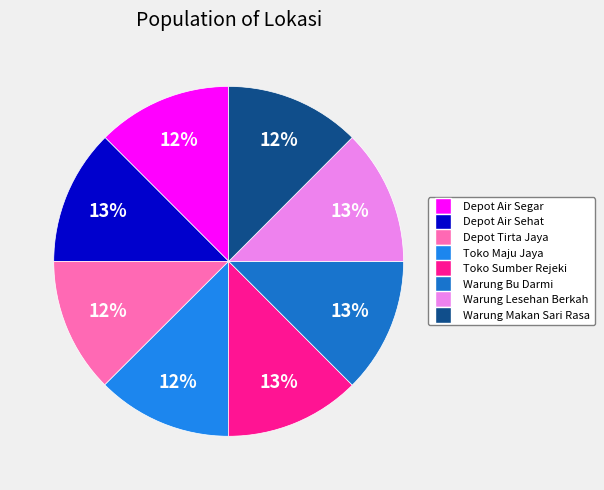

What is the ratio of the value at Toko Maju Jaya to the value at Depot Air Sehat?

1.0